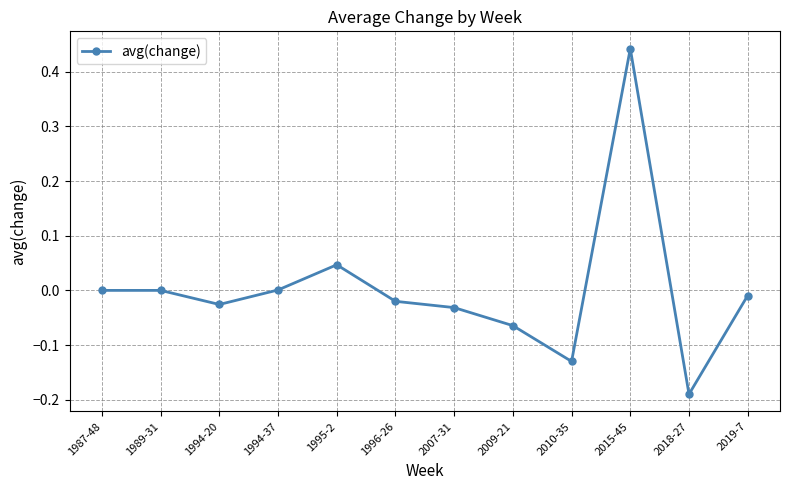

True or false: there are more than 1 points higher than both neighbors.

True